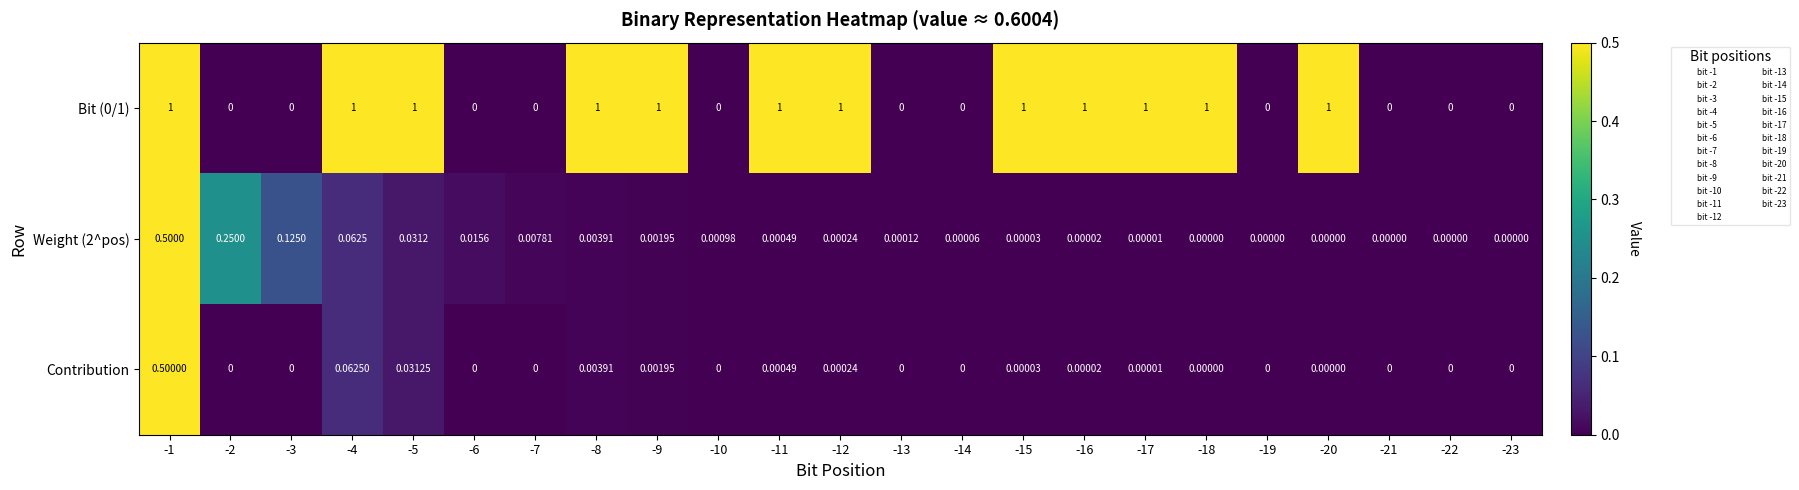

What is the maximum value shown in the chart?

1.0